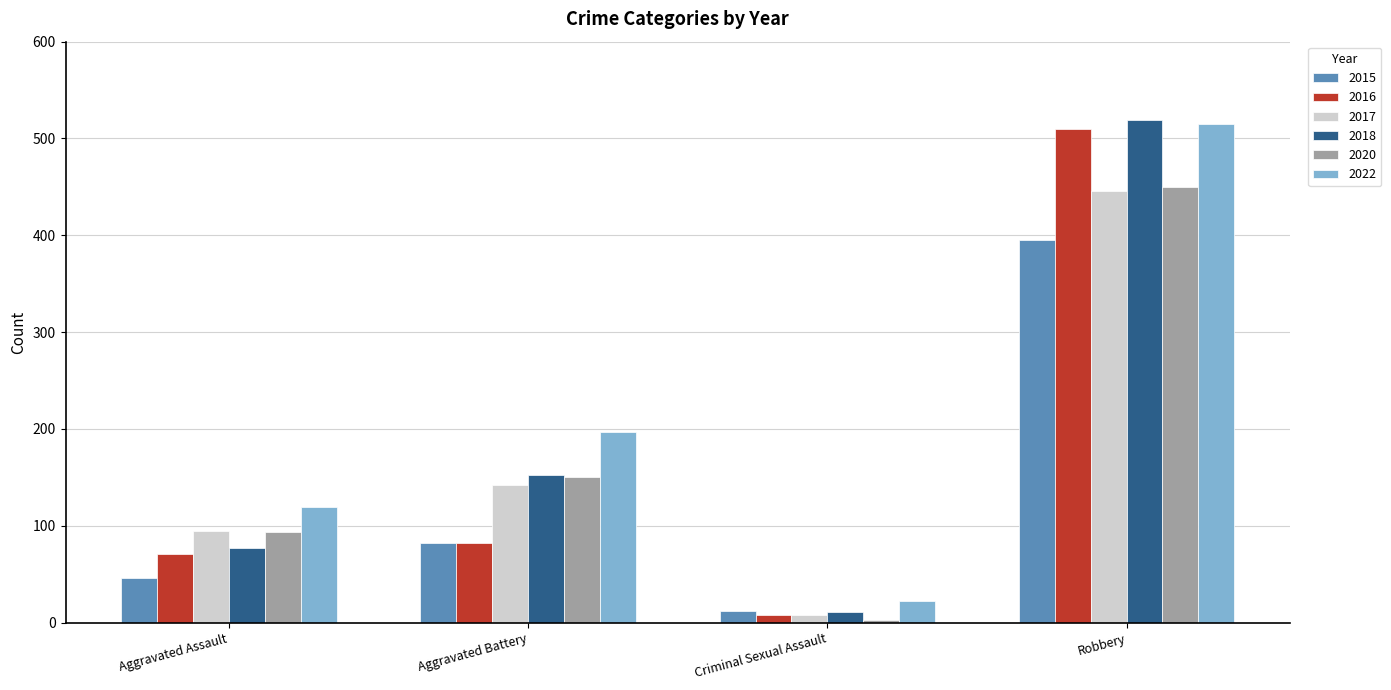

Which category has the lowest value across all series?

Criminal Sexual Assault